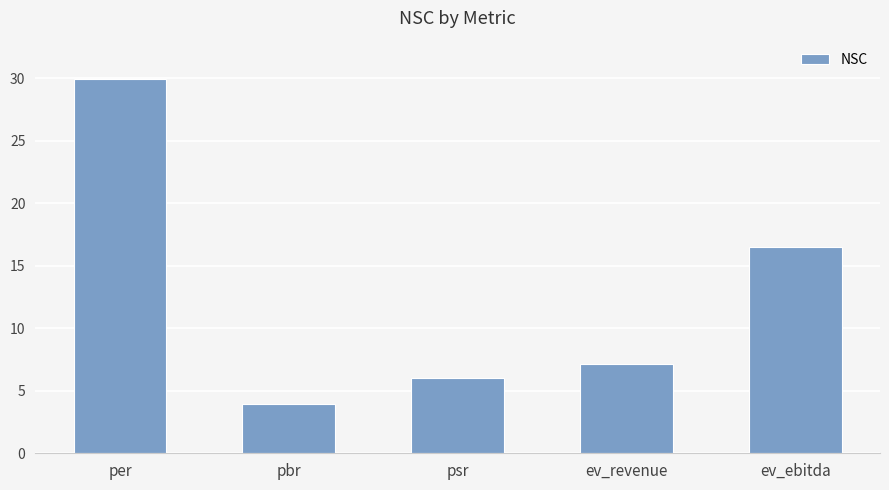

Is it true that the value at ev_revenue is 12.7?

False